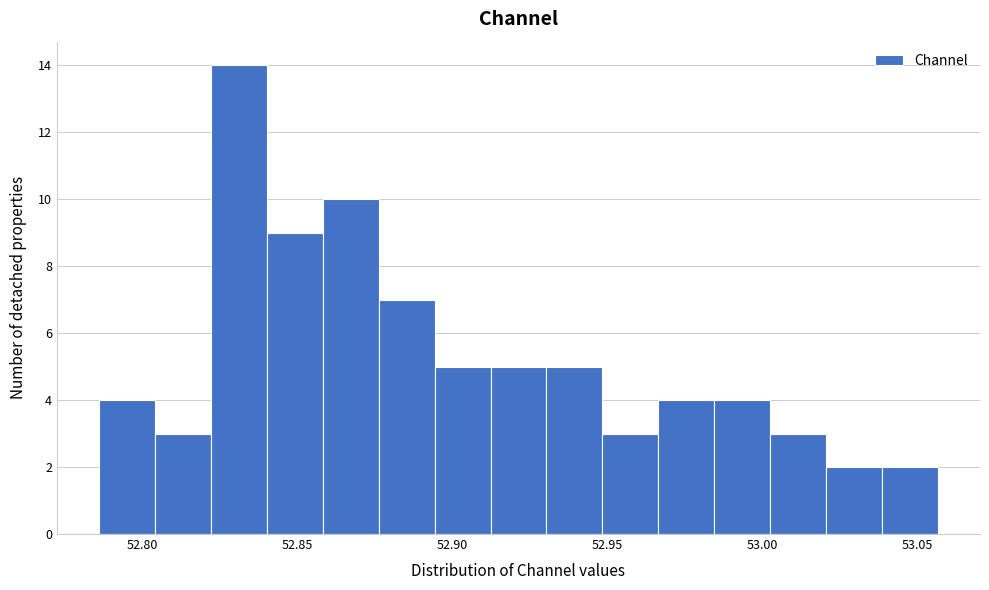

Around what value on the x-axis is the tallest bar? Give the approximate position of its centre, as read against the axis.

52.830